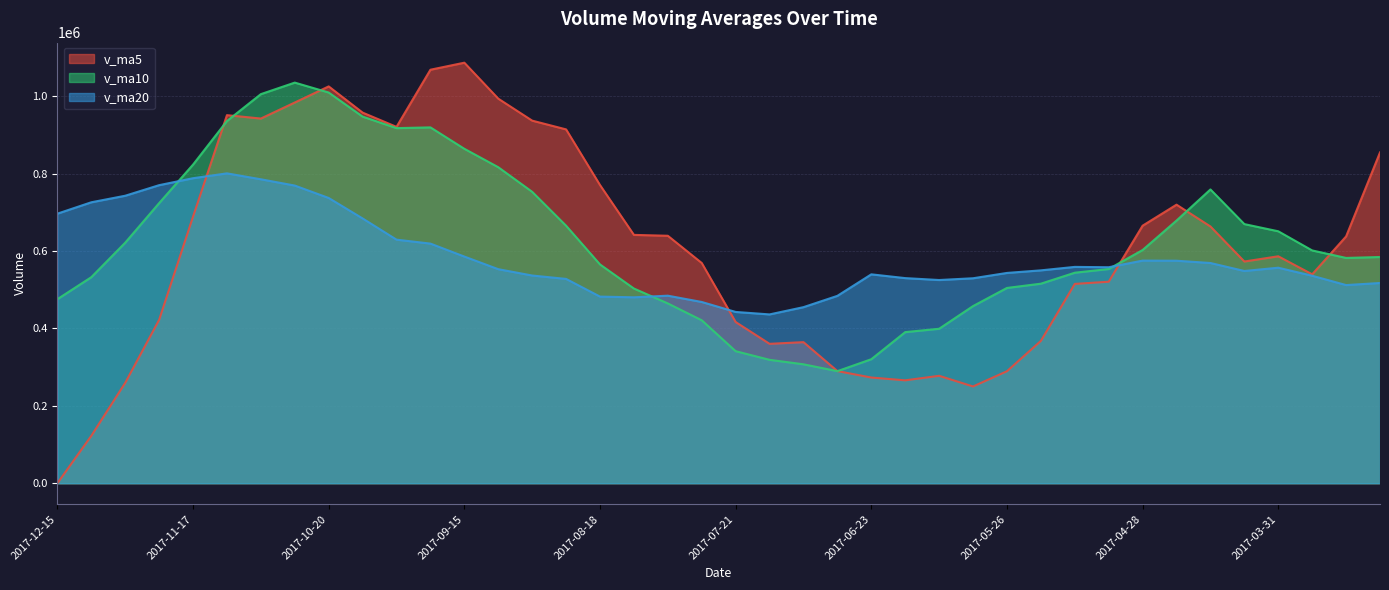

At which category does v_ma10 reach its first local valley?

2017-09-29